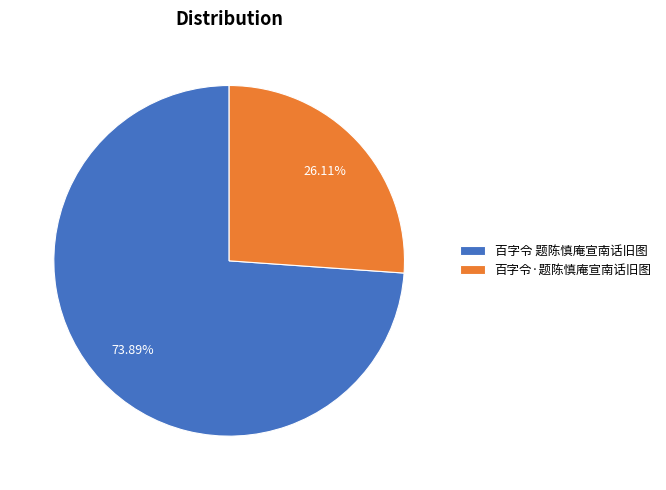

Count the number of slices in the pie.

2